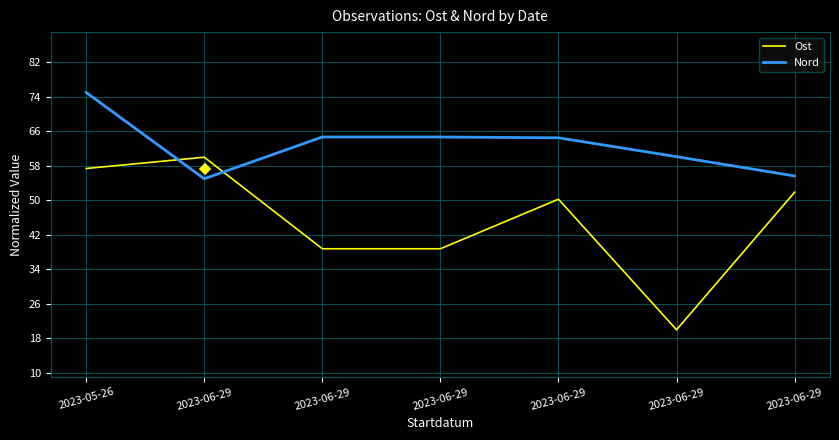

Between which two adjacent categories do Nord and Ost first intersect?

2023-05-26 and 2023-06-29